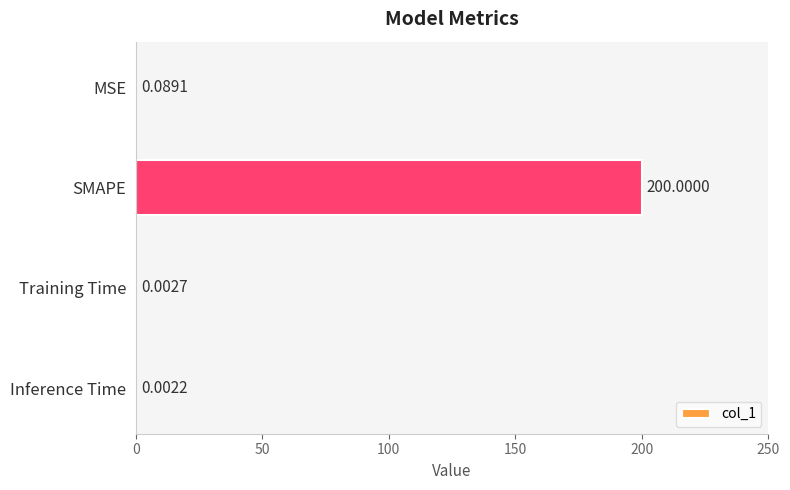

Are the bars horizontal?

Yes